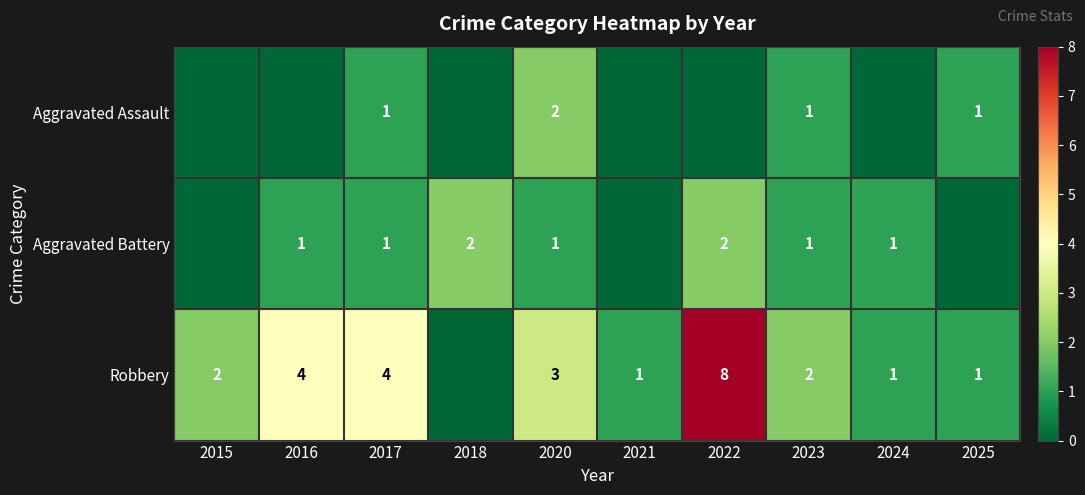

At which category is the sum across all series the highest?

2022